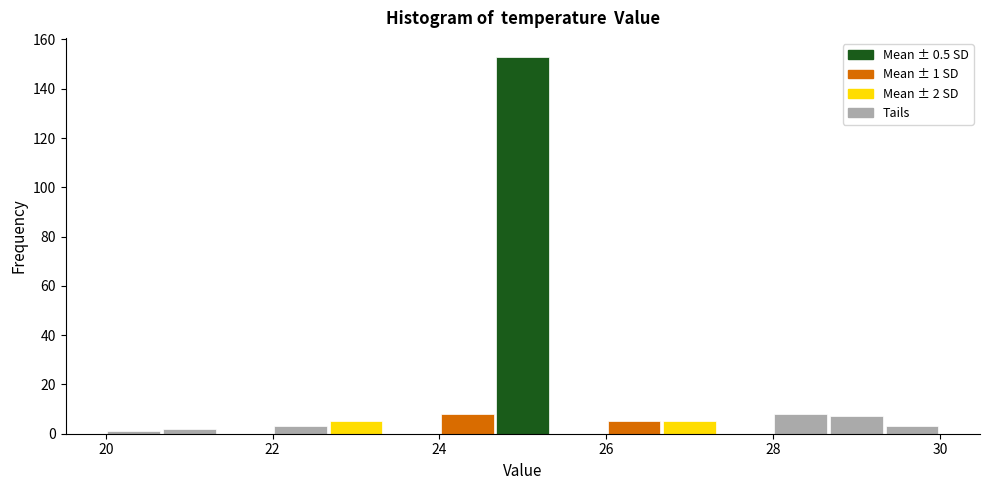

Read against the x-axis, roughly where is the centre of the tallest bar?

25.0